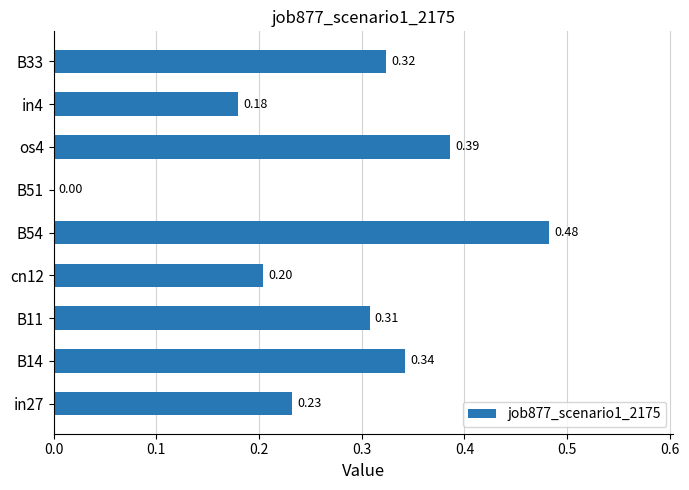

Between in4 and cn12, which is larger?

cn12